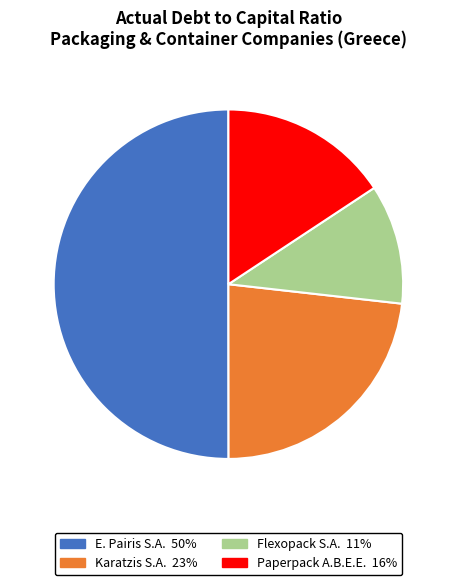

What is the majority slice?

E. Pairis S.A.